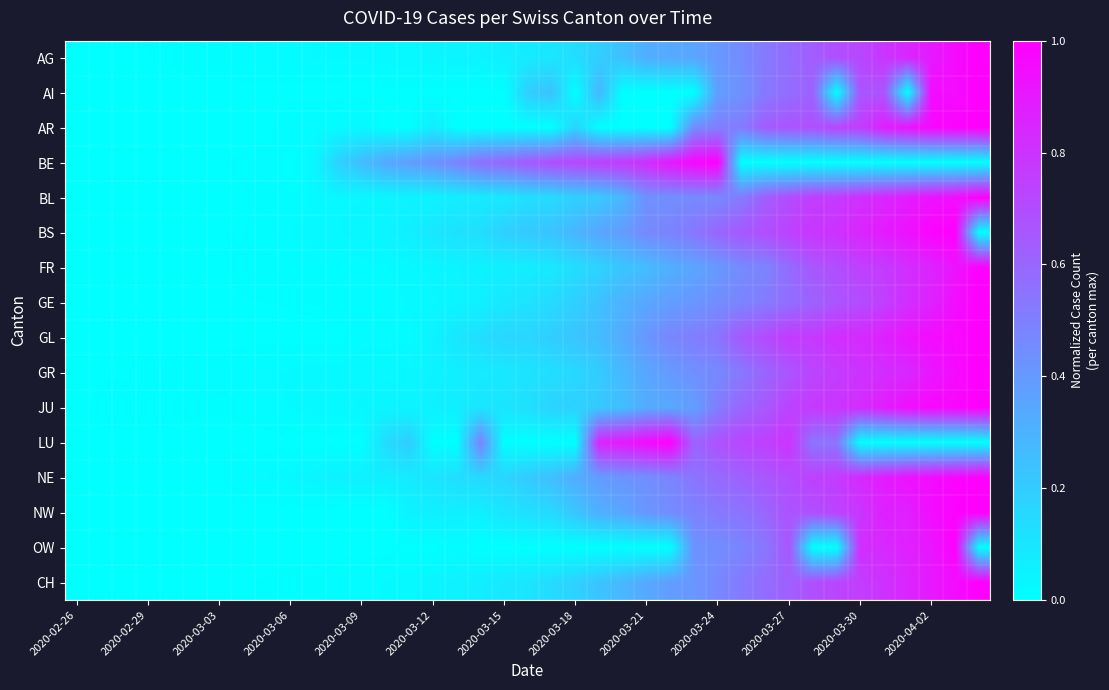

At how many categories does at least one series exceed 0?

39